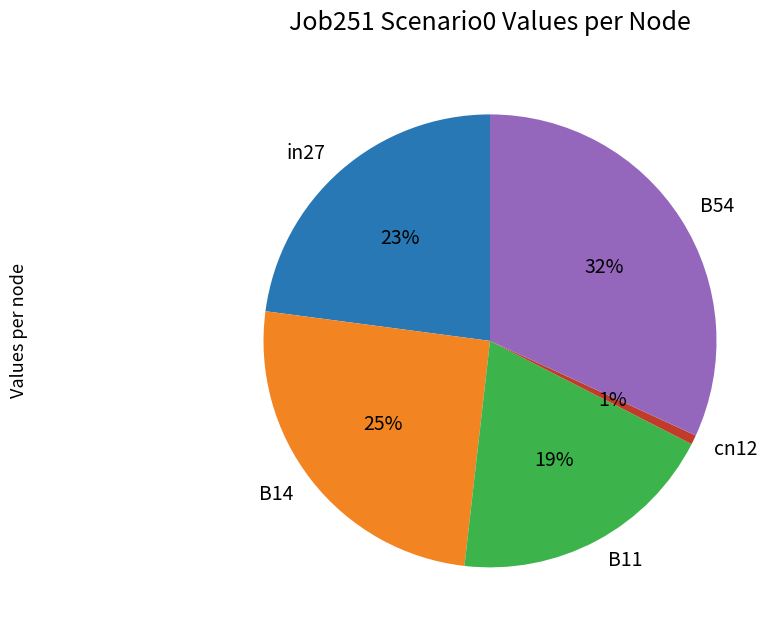

Rank the categories by value from highest to lowest.

B54, B14, in27, B11, cn12